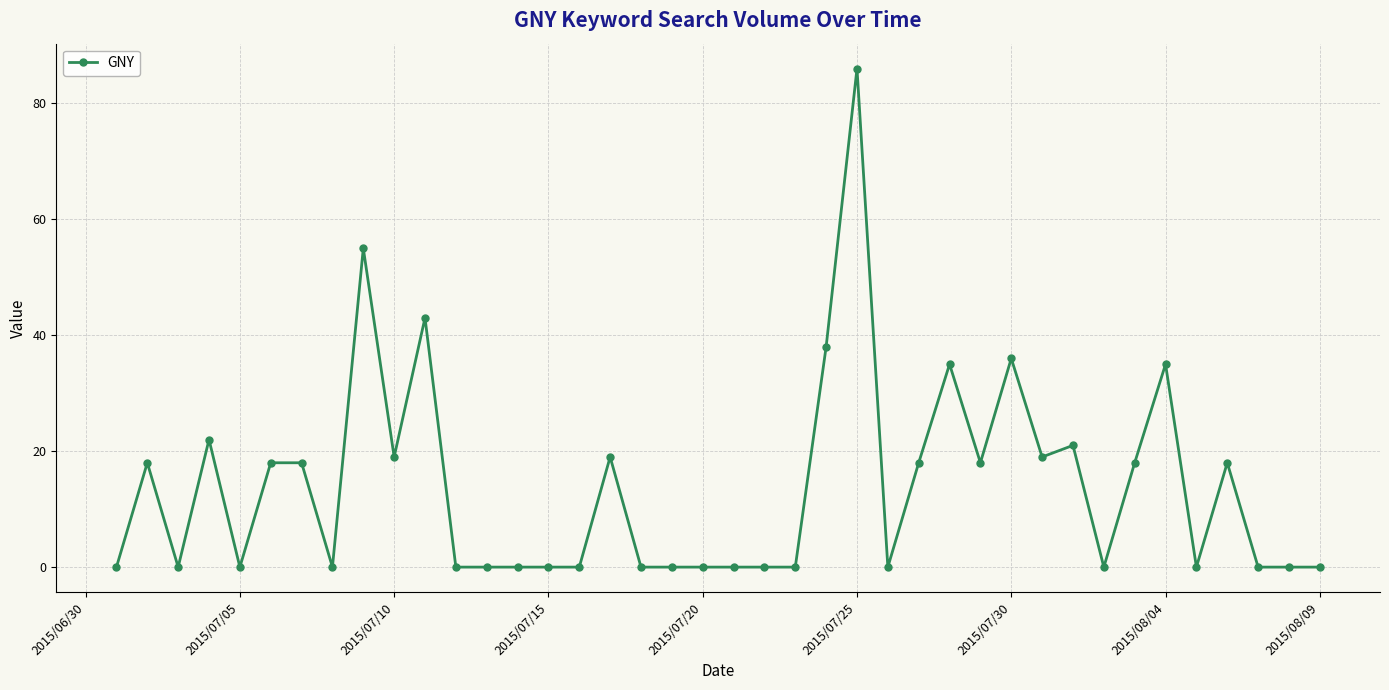

What is the greatest value displayed?

86